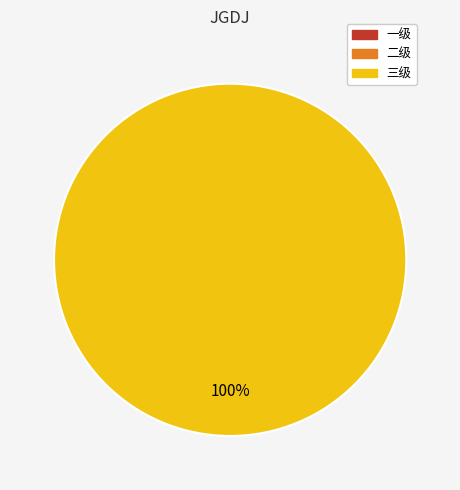

To the nearest percent, what is the average slice percentage?

33%